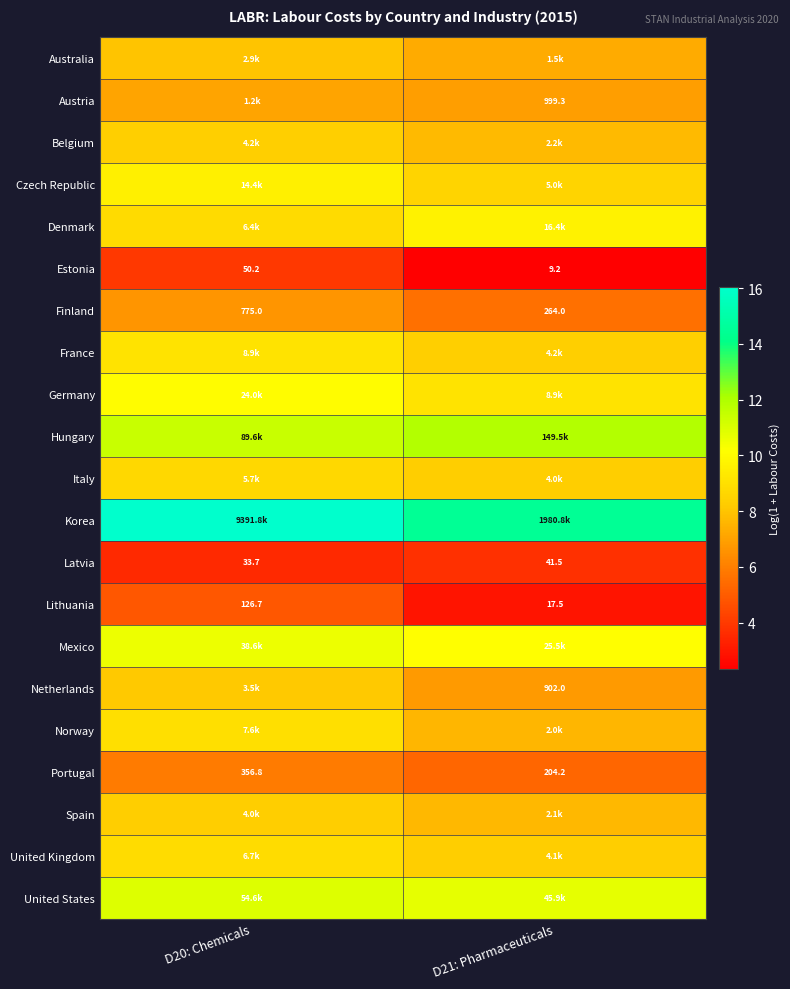

What is the approximate value of Netherlands at D20: Chemicals?

8.2